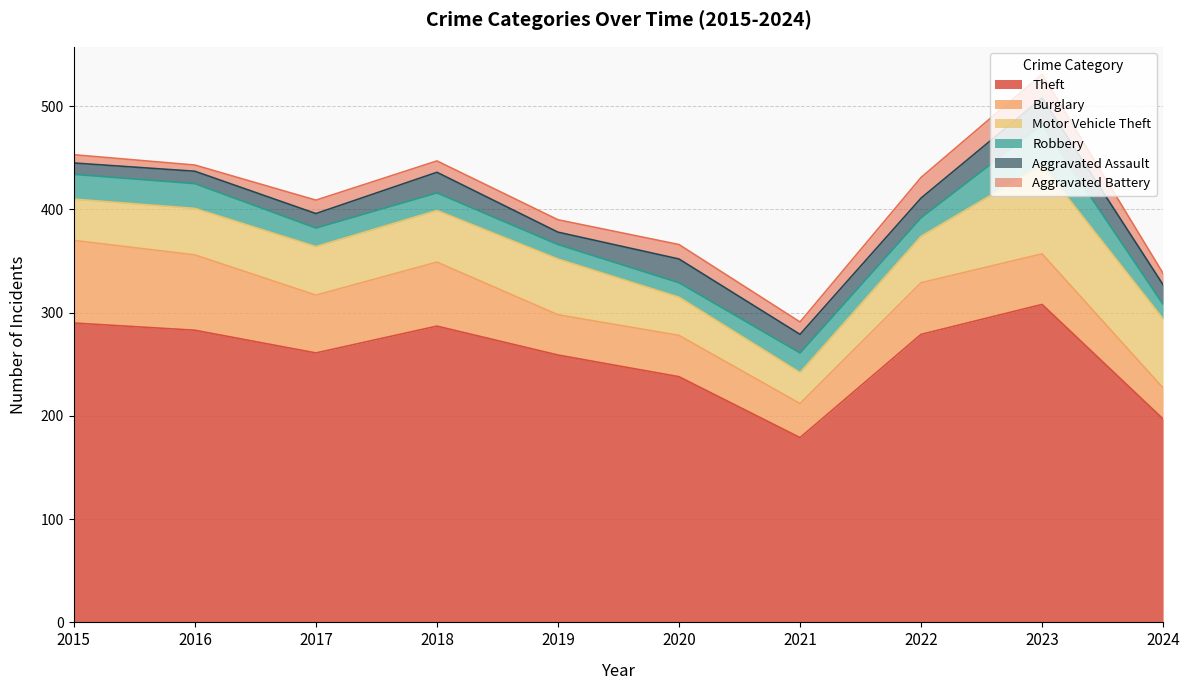

At which label is Aggravated Assault closest to 18?

2021